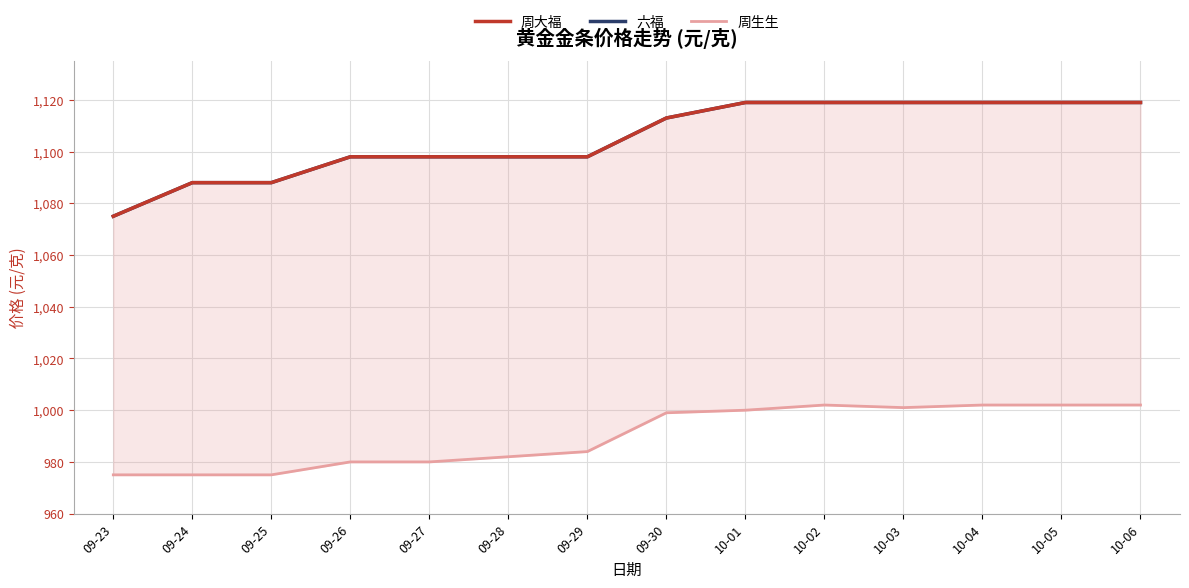

What value does the 周生生 series have at 09-23, to the nearest 5?

975